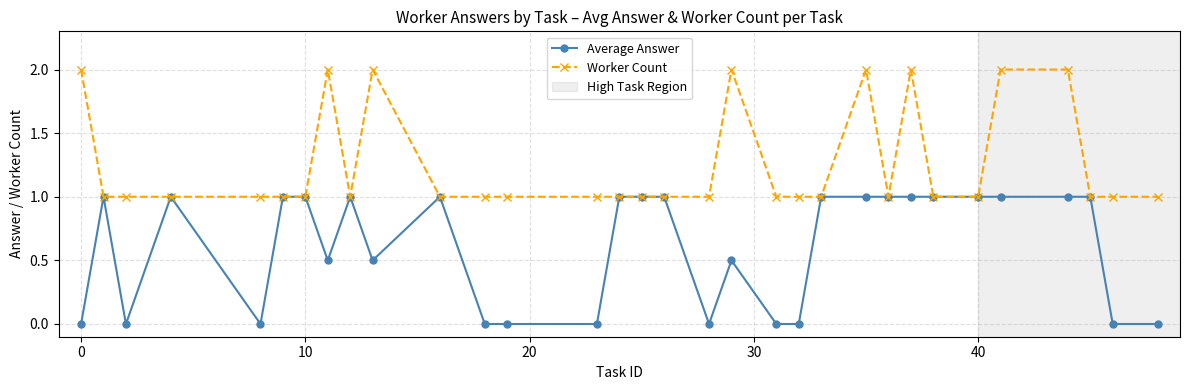

How many Average Answer values are between 0 and 1?

32